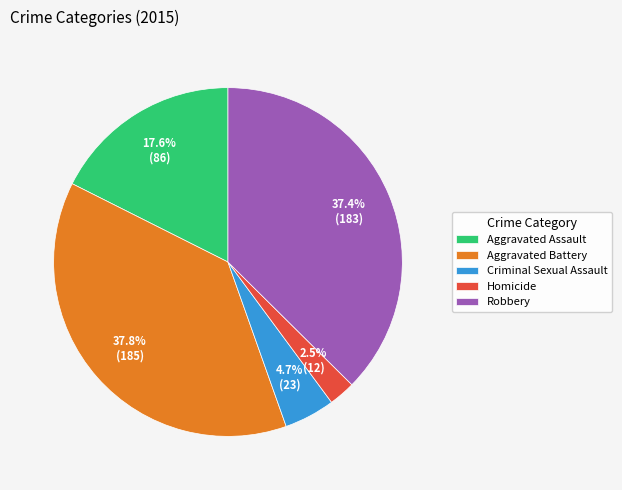

Which slice is the smallest?

Homicide